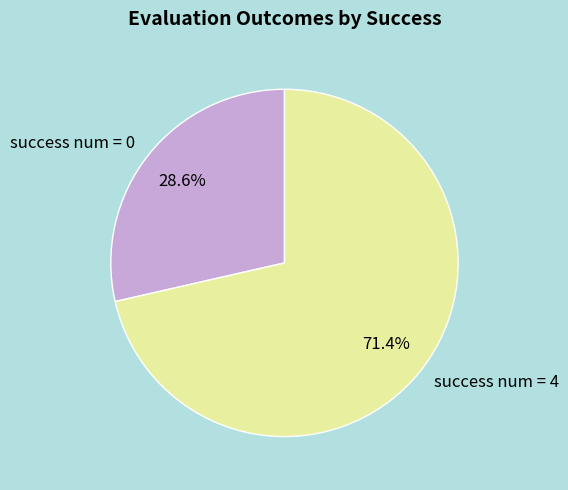

How many segments does this pie chart have?

2